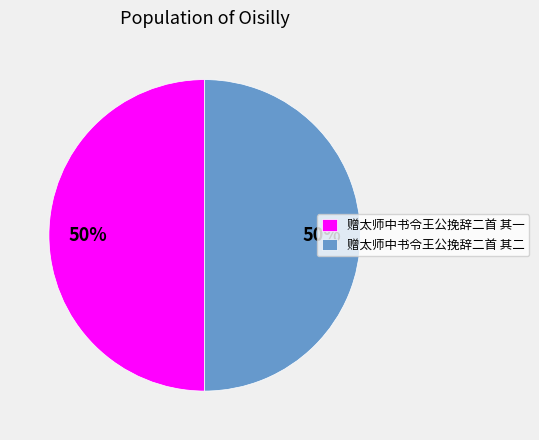

What is the ratio of the value at 赠太师中书令王公挽辞二首 其一 to the value at 赠太师中书令王公挽辞二首 其二?

1.0